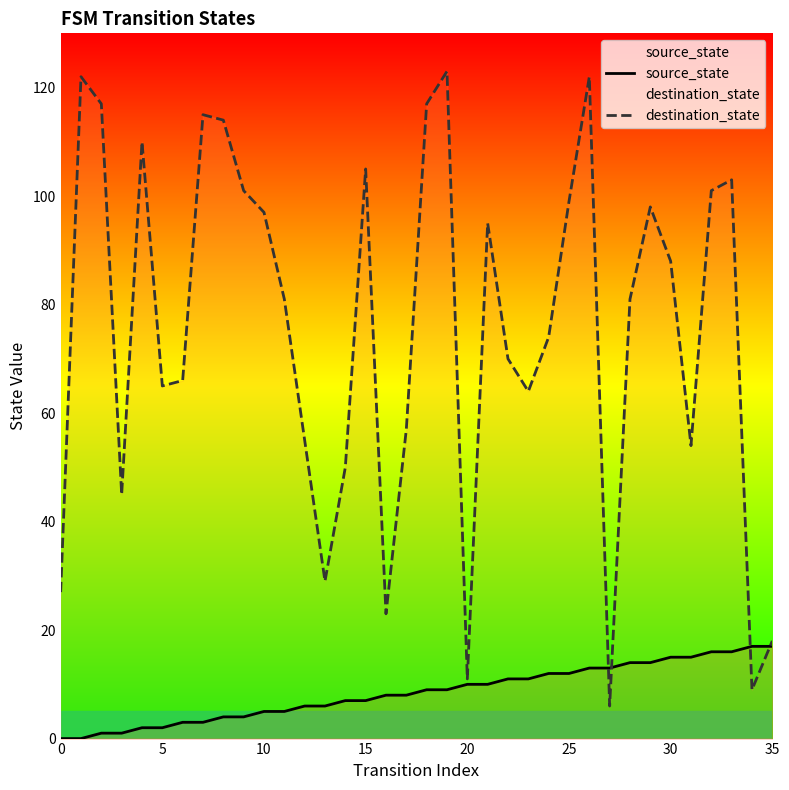

What is the approximate value of destination_state at 24, to the nearest 50?

50